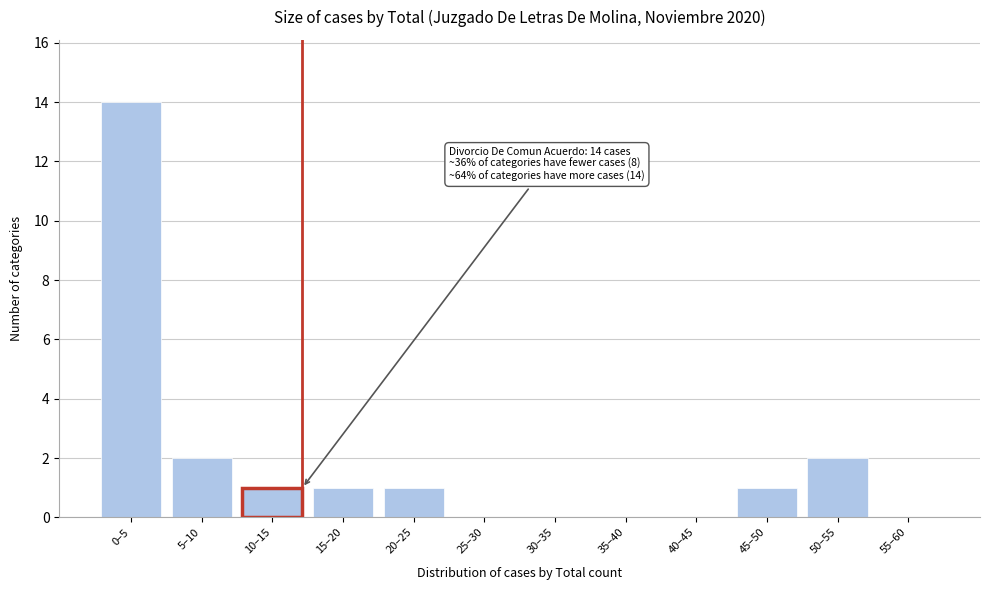

Reading left to right, transcribe all the data shown in this chart.

0–5=14	5–10=2	10–15=1	15–20=1	20–25=1	25–30=0	30–35=0	35–40=0	40–45=0	45–50=1	50–55=2	55–60=0